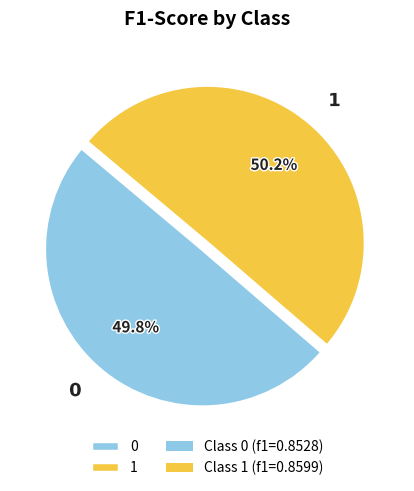

What portion of the pie excludes 1?

49.8%